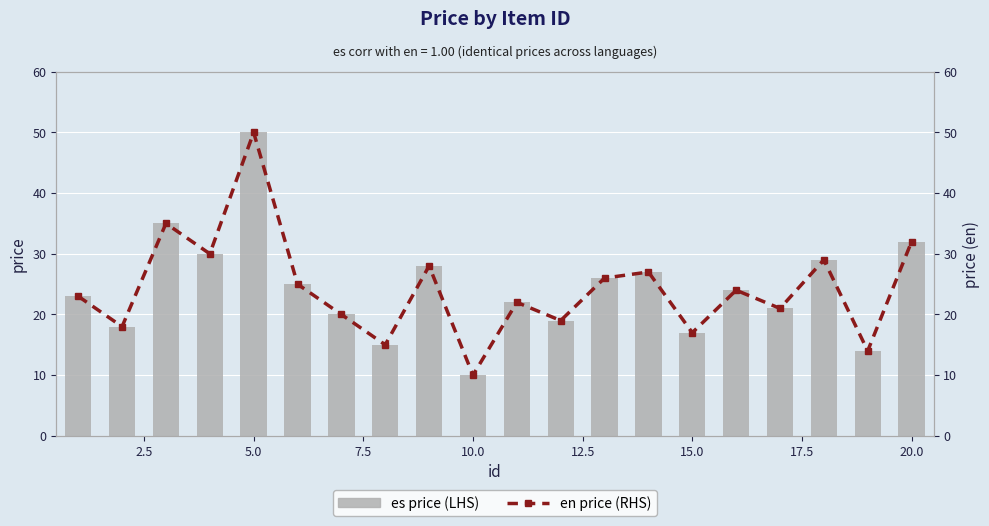

Which series has the largest total across all categories?

es price (LHS)